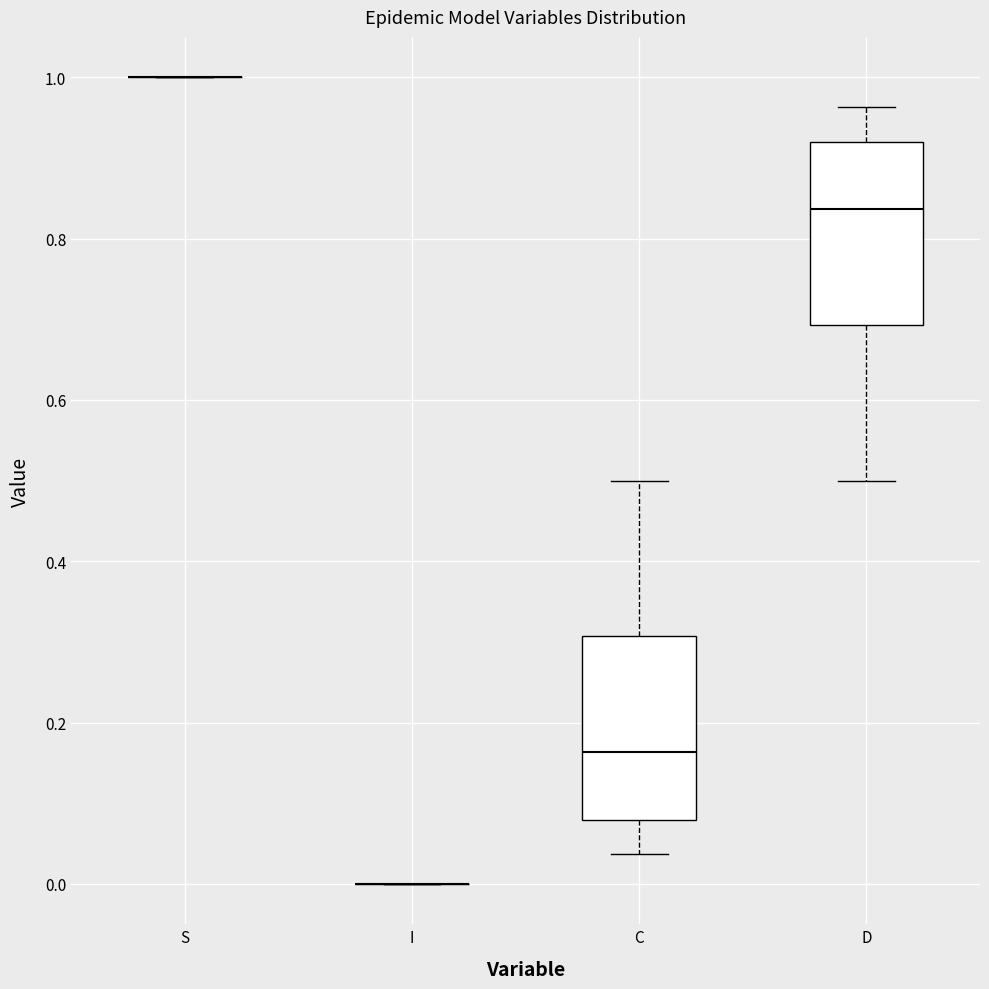

Reading left to right, read every box against the y-axis: the position of its median line, the range the box covers, and the ends of its whiskers. The values are not printed on the chart, so give them approximately, as read against the axis.

S: box collapsed to a line at 1.00, whiskers 1.00 to 1.00
I: box collapsed to a line at 0.00, whiskers 0.00 to 0.00
C: median 0.16, box 0.08 to 0.30, whiskers 0.04 to 0.50
D: median 0.84, box 0.70 to 0.92, whiskers 0.50 to 0.96